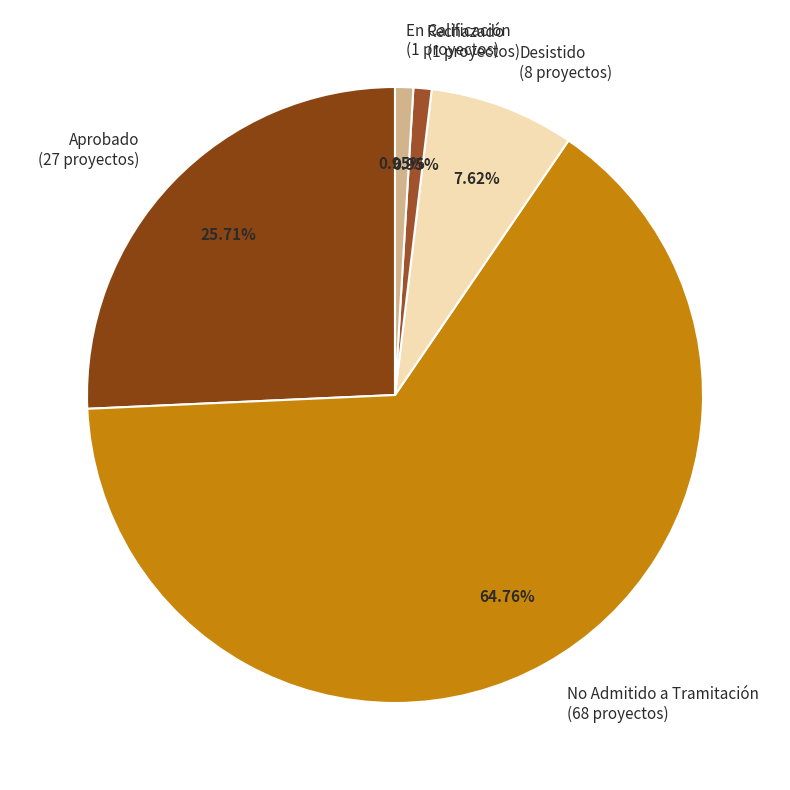

Count the number of slices in the pie.

5